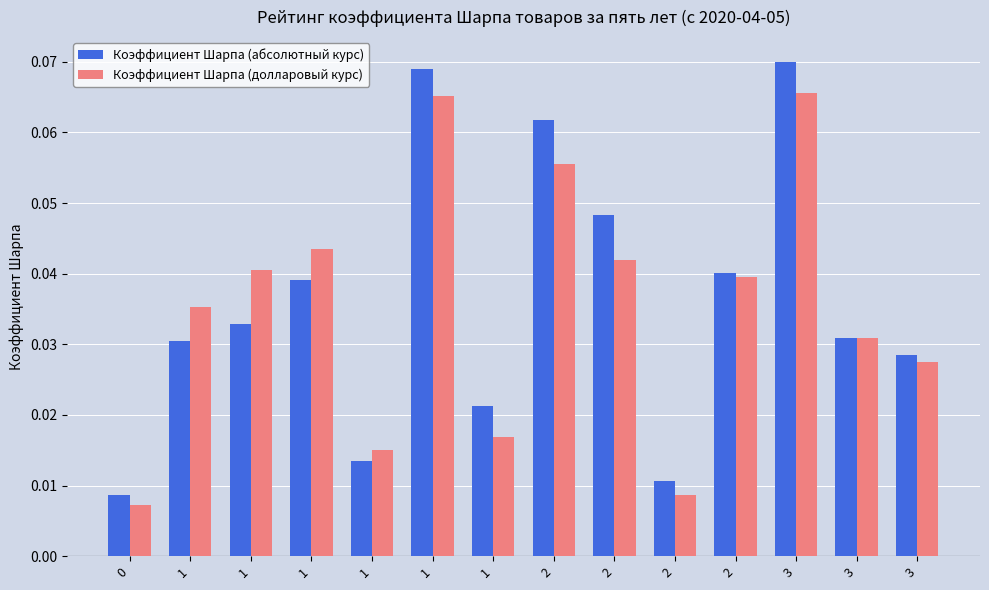

What is the sum of the Коэффициент Шарпа (долларовый курс) values at 1 and 3?

0.1